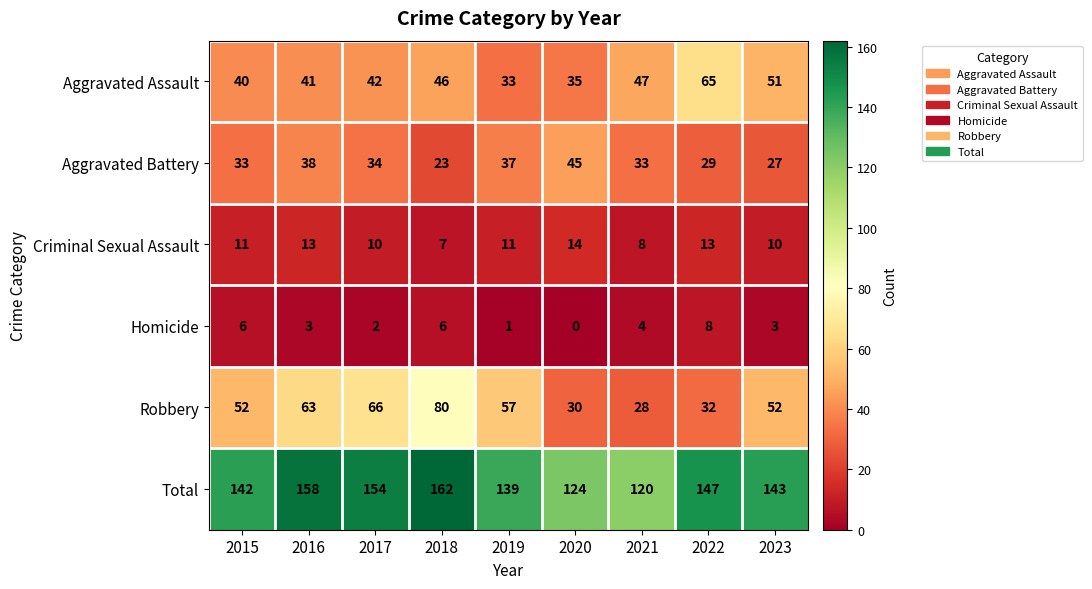

Rank the series by their maximum value, from highest to lowest.

Total, Robbery, Aggravated Assault, Aggravated Battery, Criminal Sexual Assault, Homicide